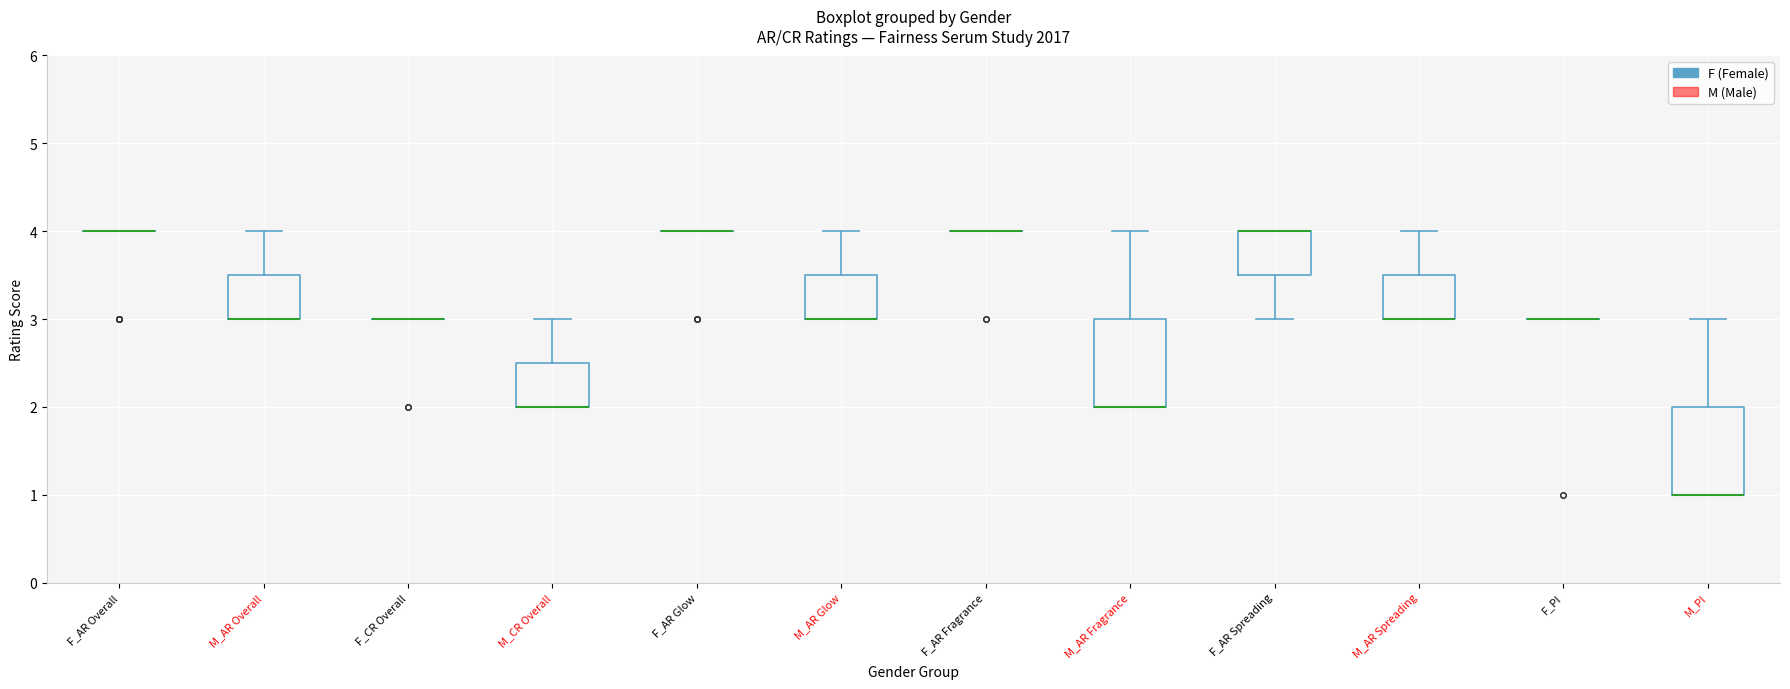

Where is the lower edge of the box for M_PI on the y-axis? The values are not printed on the chart, so give them approximately, as read against the axis.

1.0